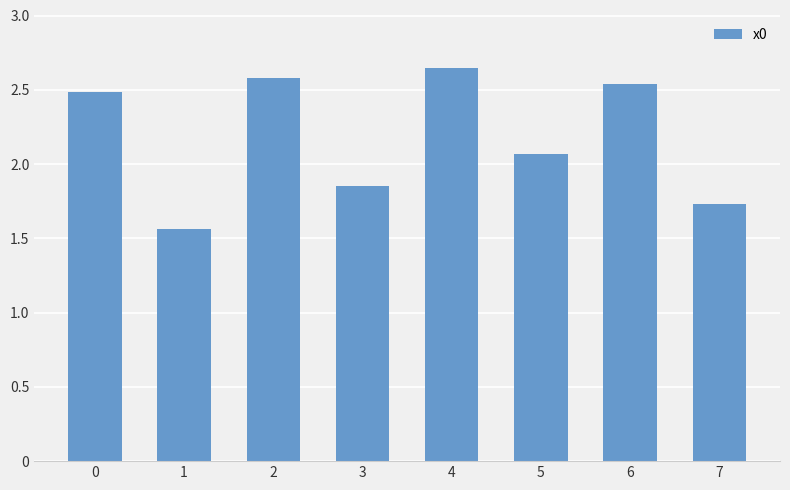

What is the change in value from 2 to 7?

-0.8